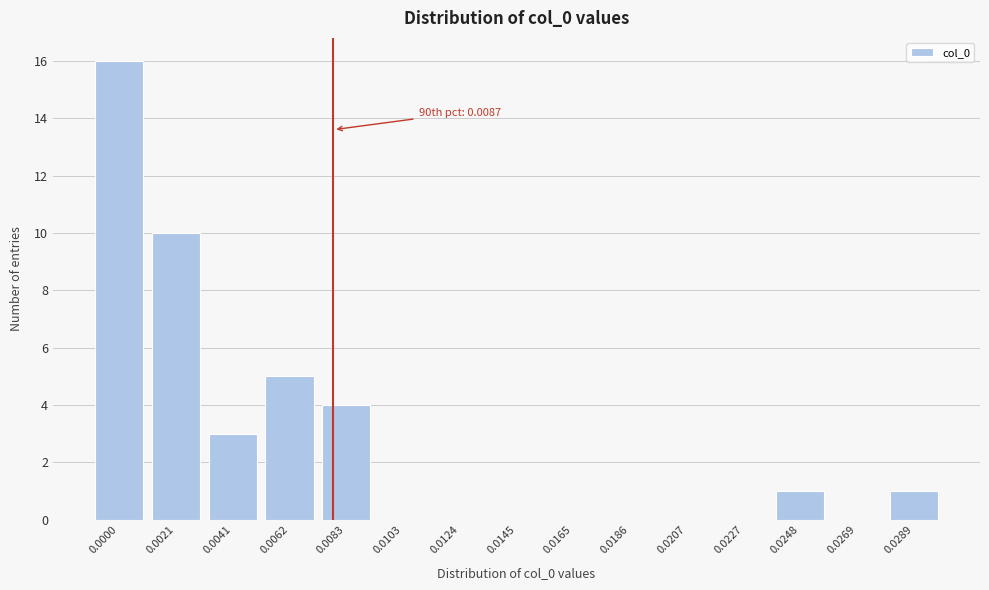

Reading right to left, extract all data points from this chart.

0.0289=1	0.0269=0	0.0248=1	0.0227=0	0.0207=0	0.0186=0	0.0165=0	0.0145=0	0.0124=0	0.0103=0	0.0083=4	0.0062=5	0.0041=3	0.0021=10	0.0000=16